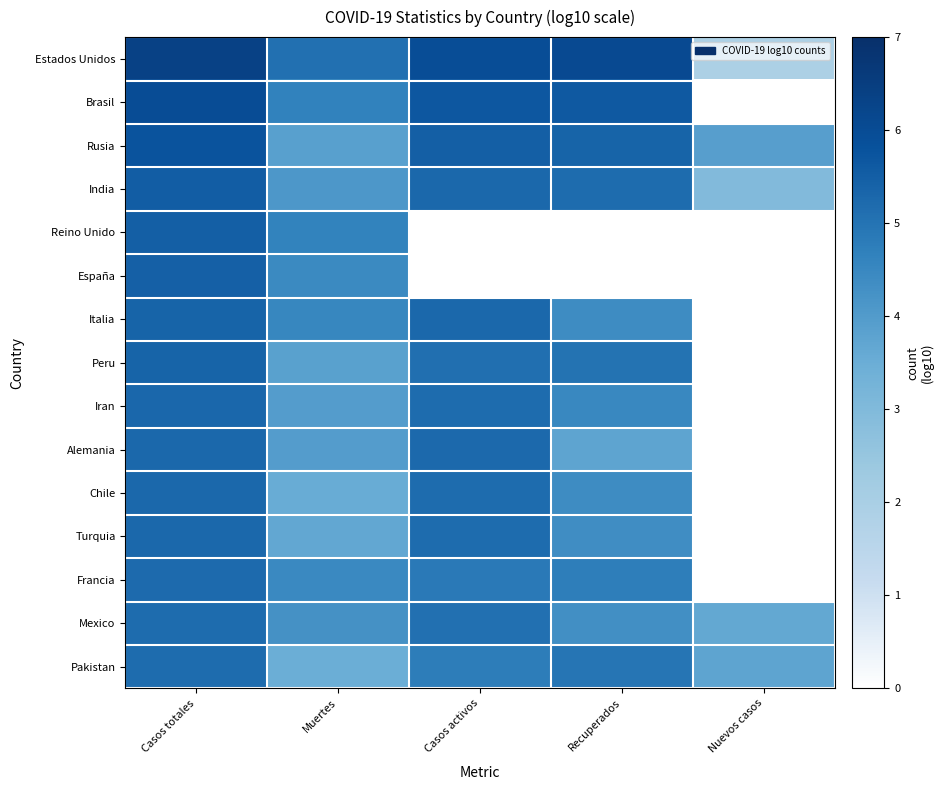

At how many categories does at least one series exceed 4?

4